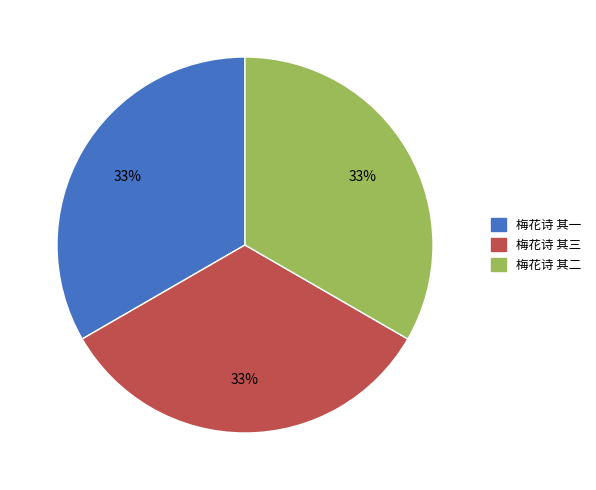

The 梅花诗 其三 slice represents 33% of the pie. True or false?

True